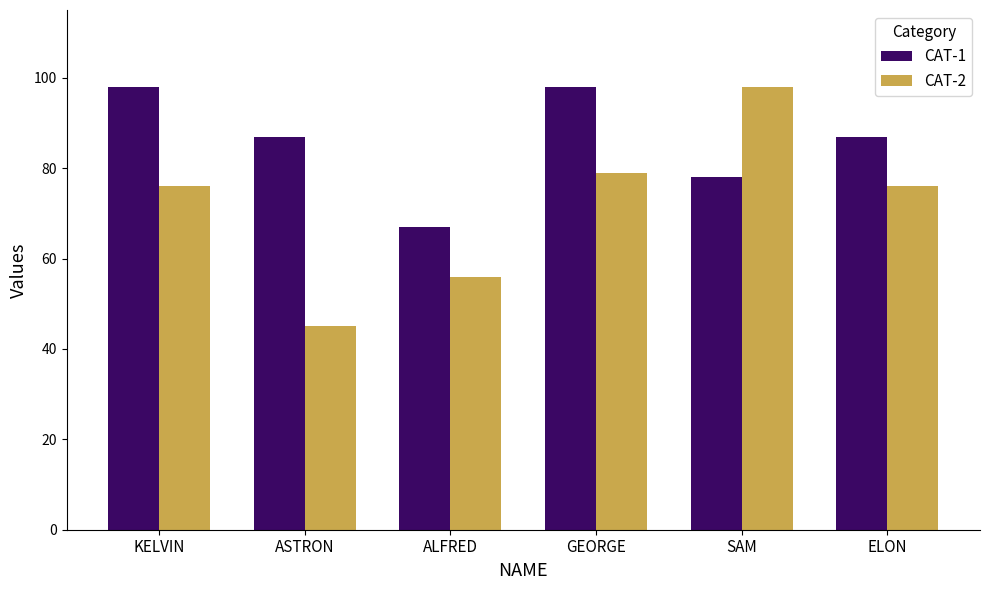

What are all the series names shown in the legend?

CAT-1, CAT-2